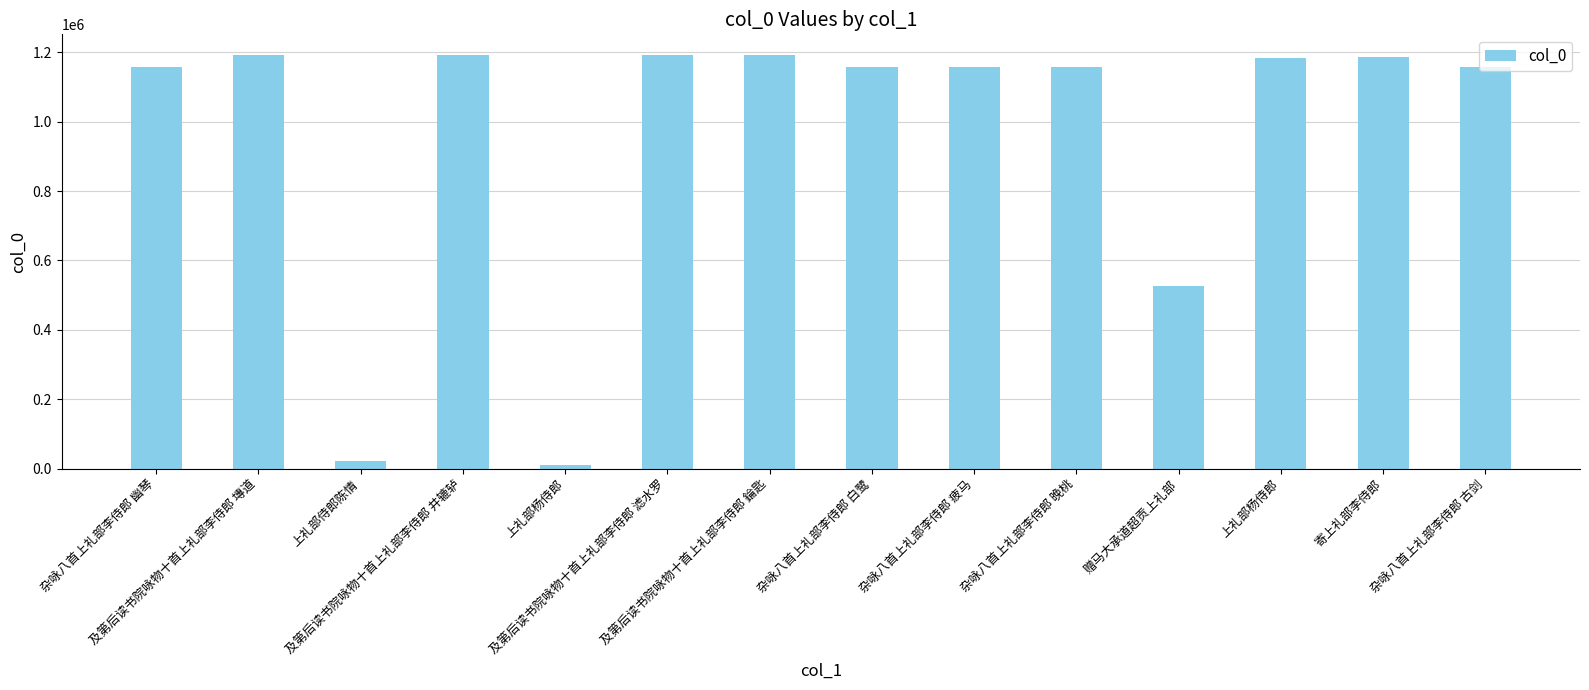

Count the number of categories in the chart.

14